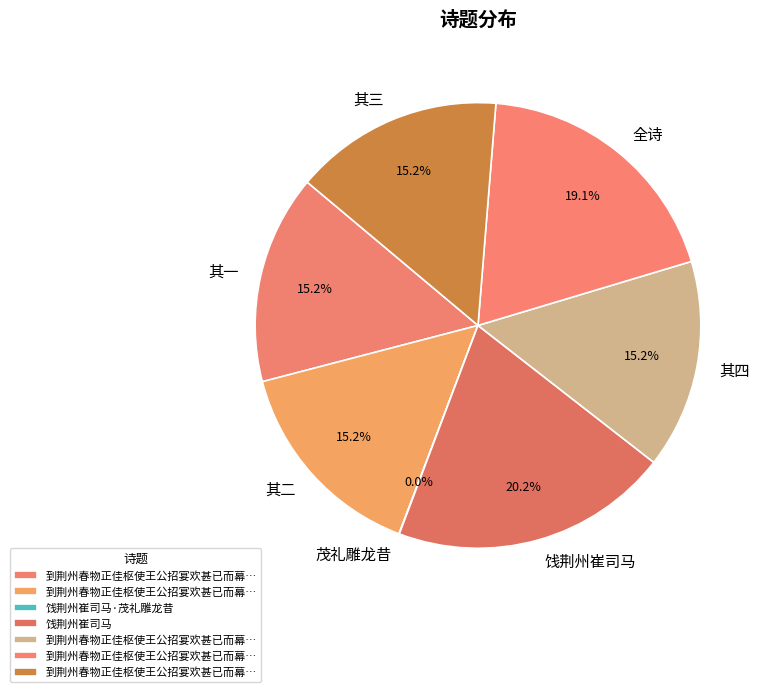

What percentage is NOT represented by 其三?

84.8%